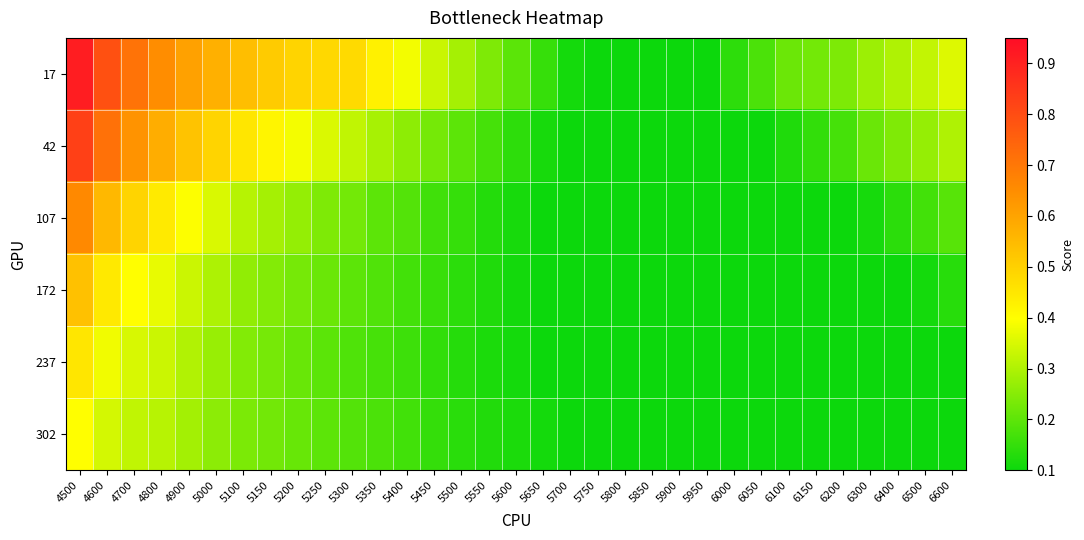

What is the total value across all series at 4500?

3.8